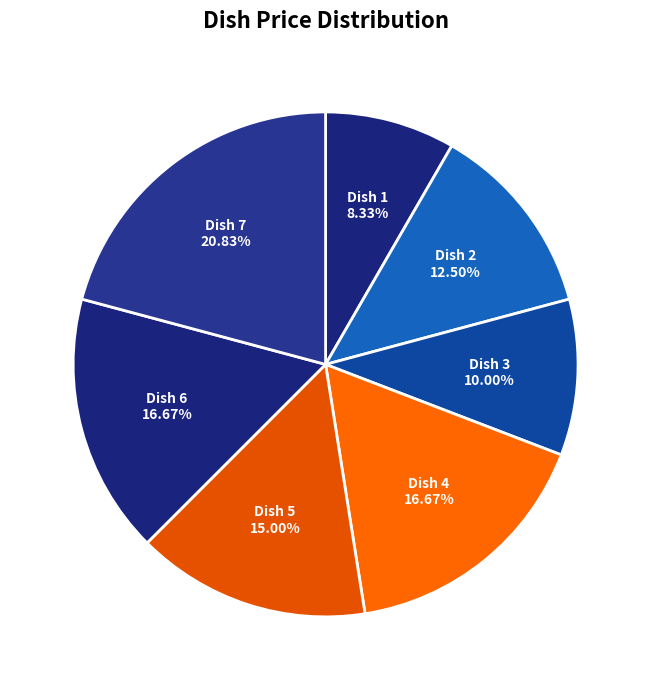

Between Dish 3 and Dish 2, which is larger?

Dish 2